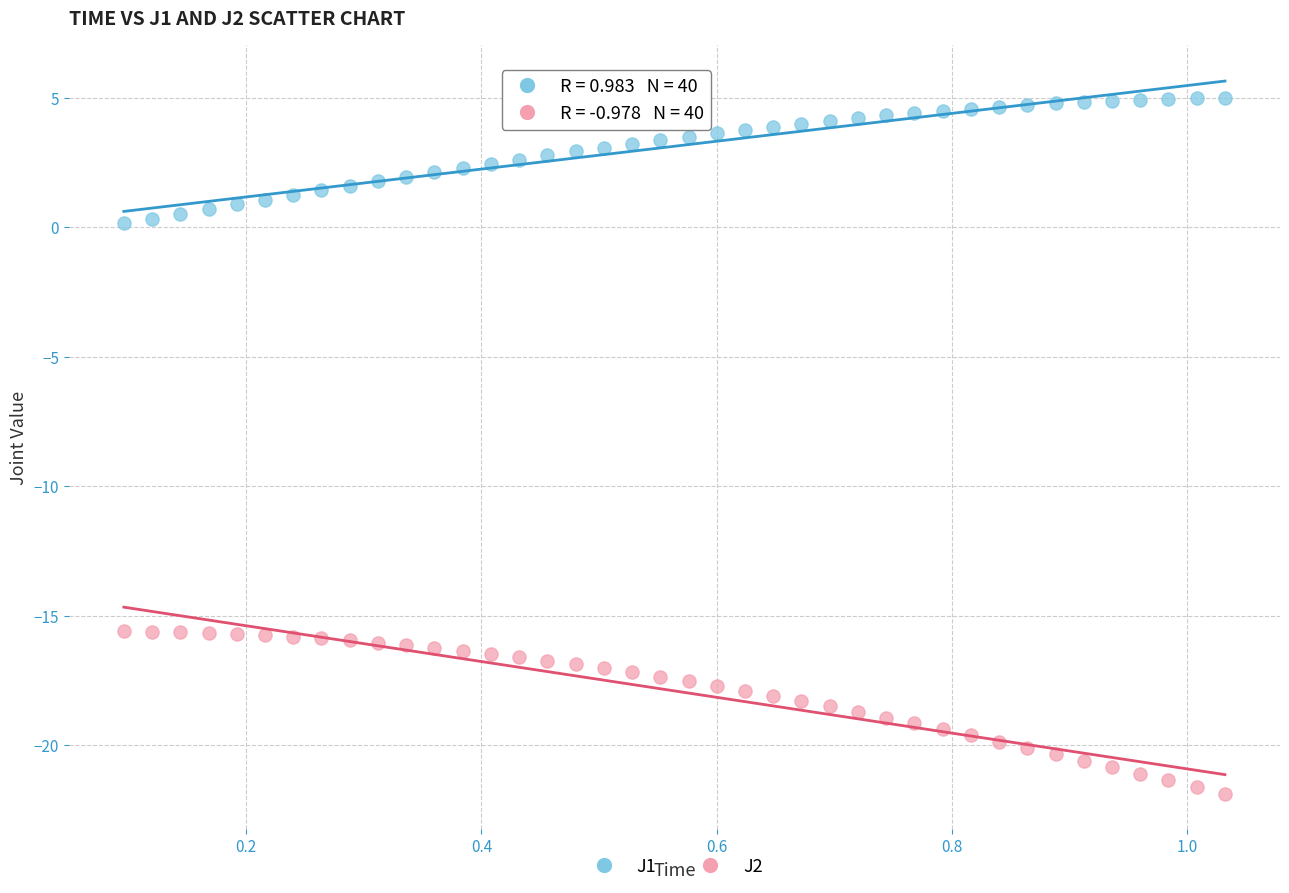

Across all data points, what is the range of Y values (max minus min)?

26.9